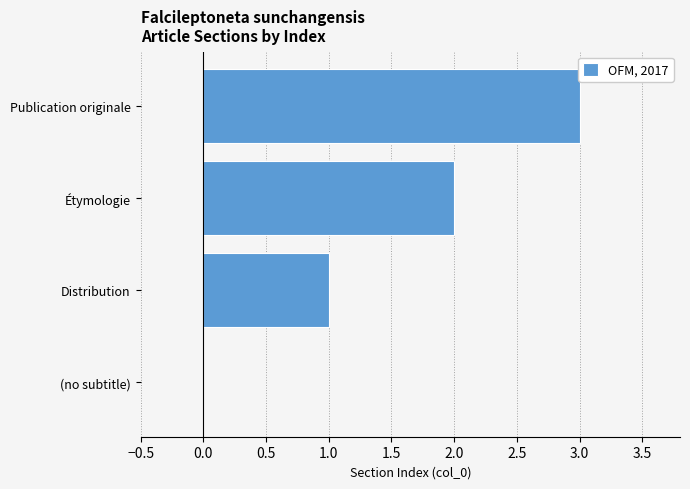

The value at Étymologie is 2. True or false?

True